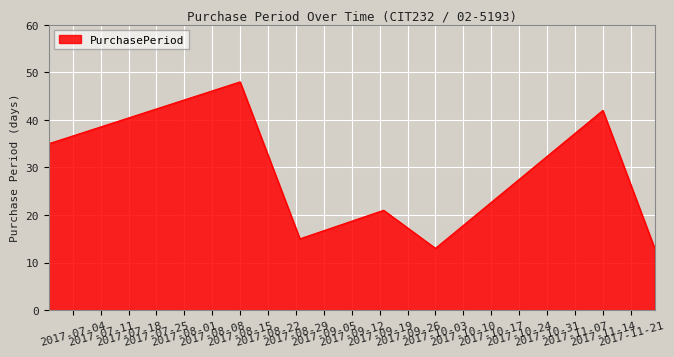

What is the average value?

27